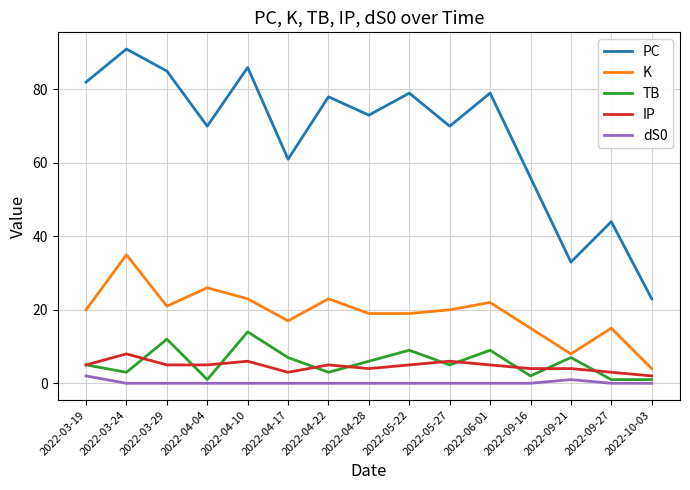

Is it true that K equals 4 at 2022-09-21?

False